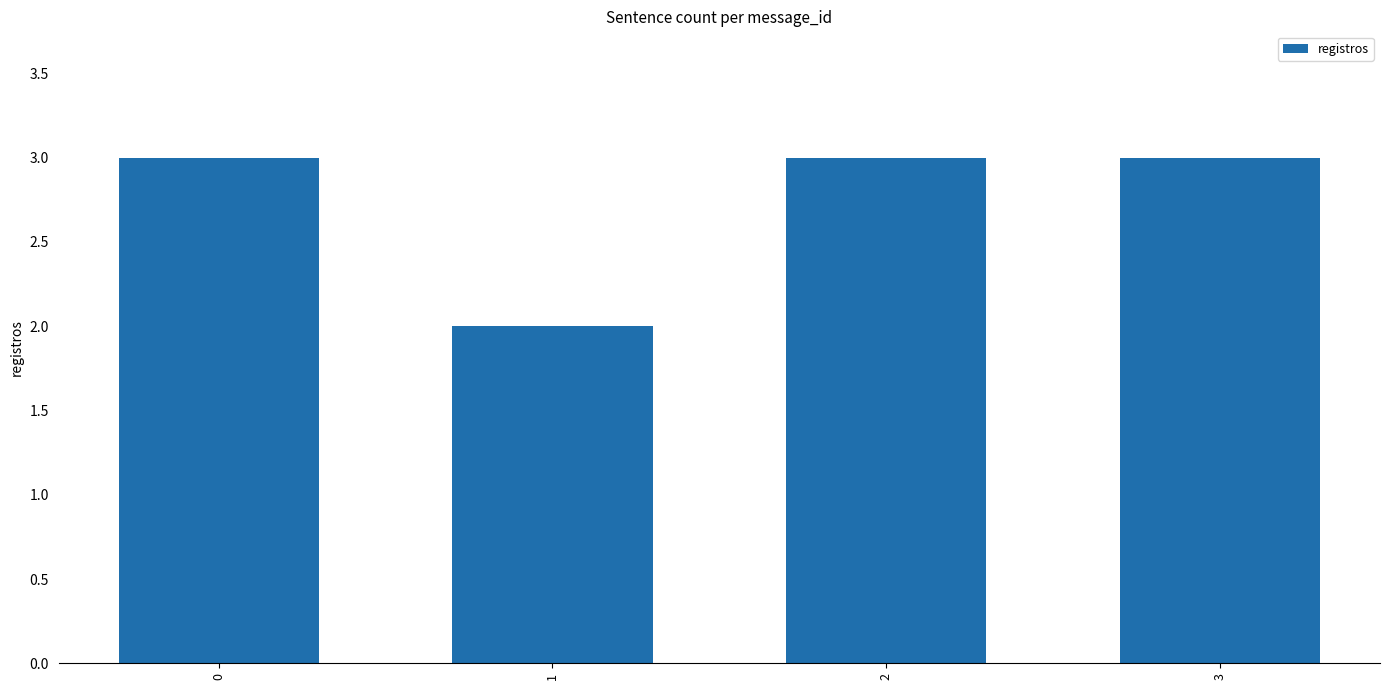

True or false: the data shows 5 at 0.

False